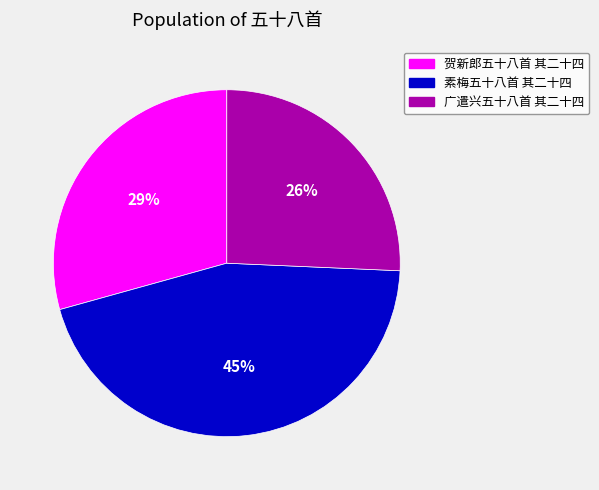

Does 贺新郎五十八首 其二十四 account for over 50% of the chart?

No